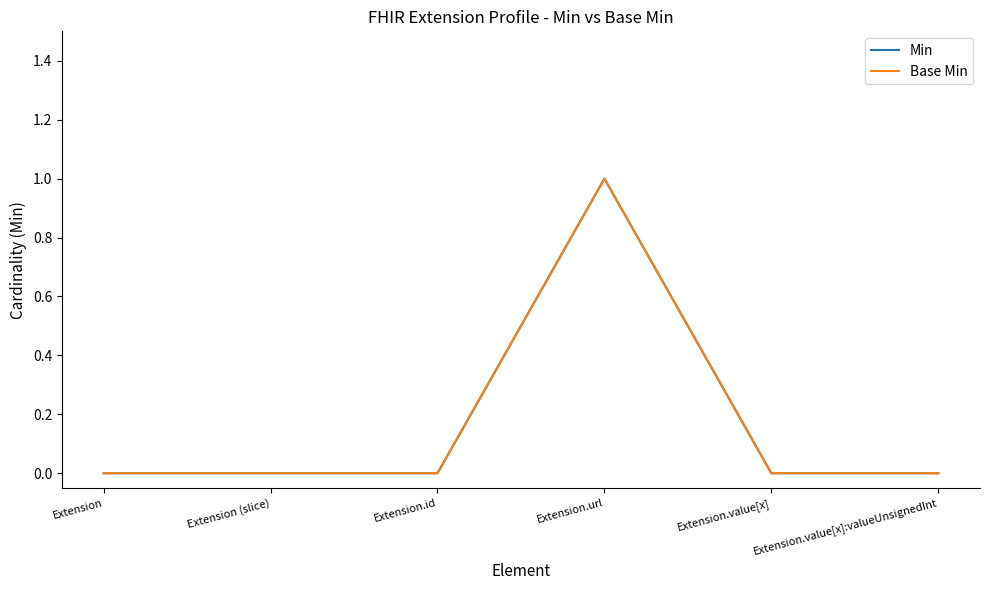

Is this an area chart (filled region under the line)?

No